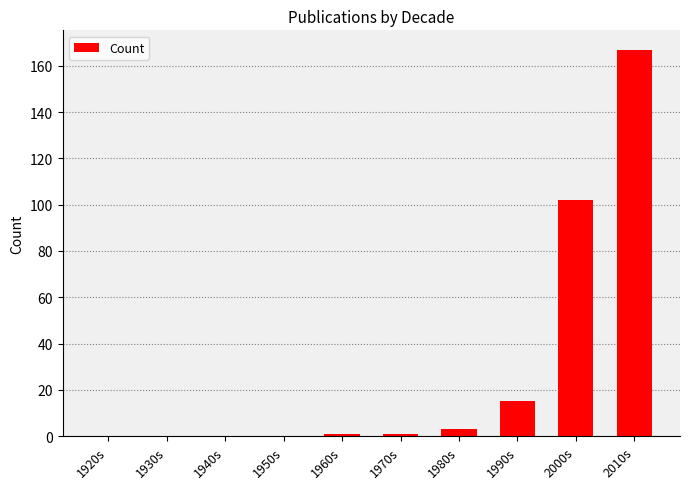

Where is the data nearest to the value 83?

2000s